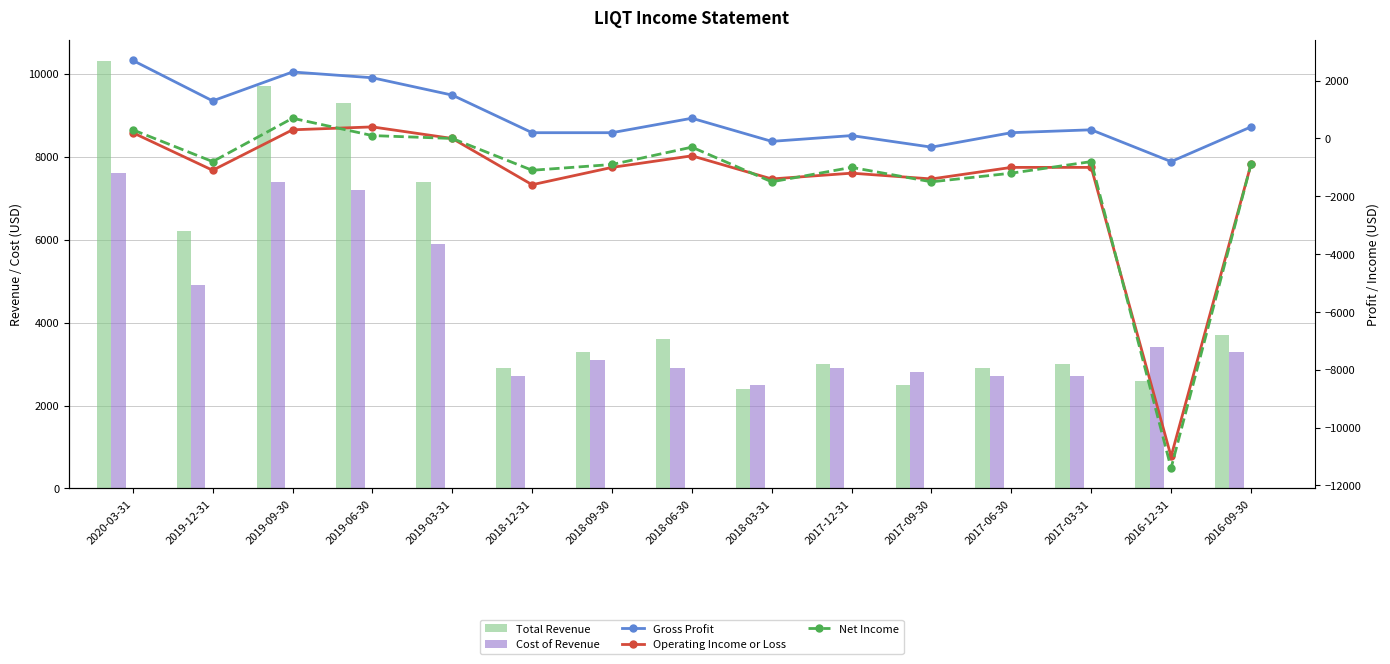

What is the value of the Cost of Revenue bar at the 1st from the left?

7600